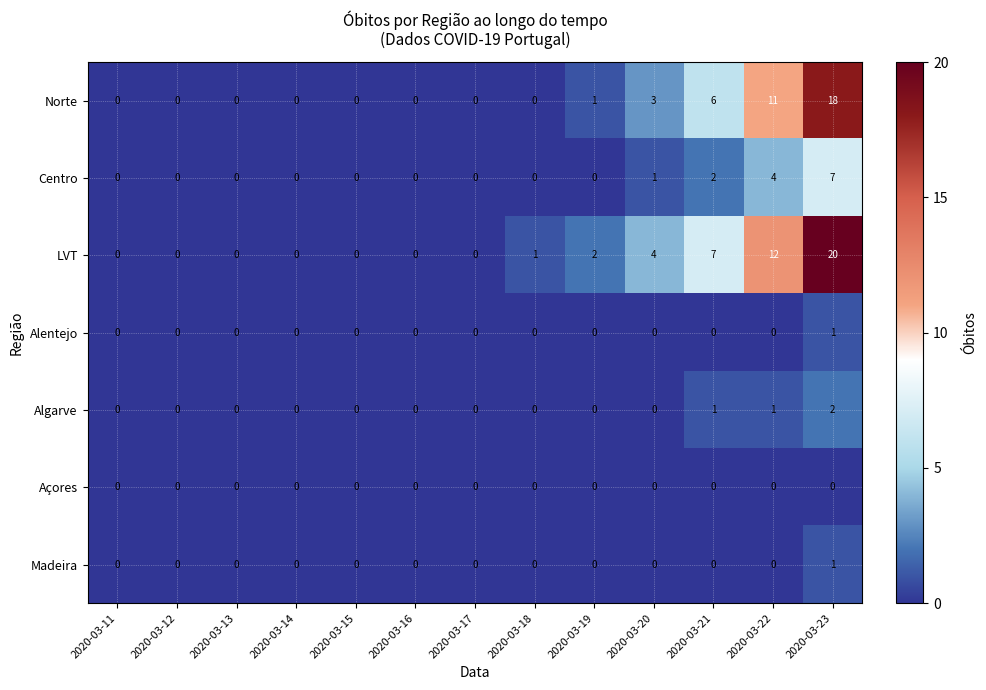

How many series are shown in this chart?

7